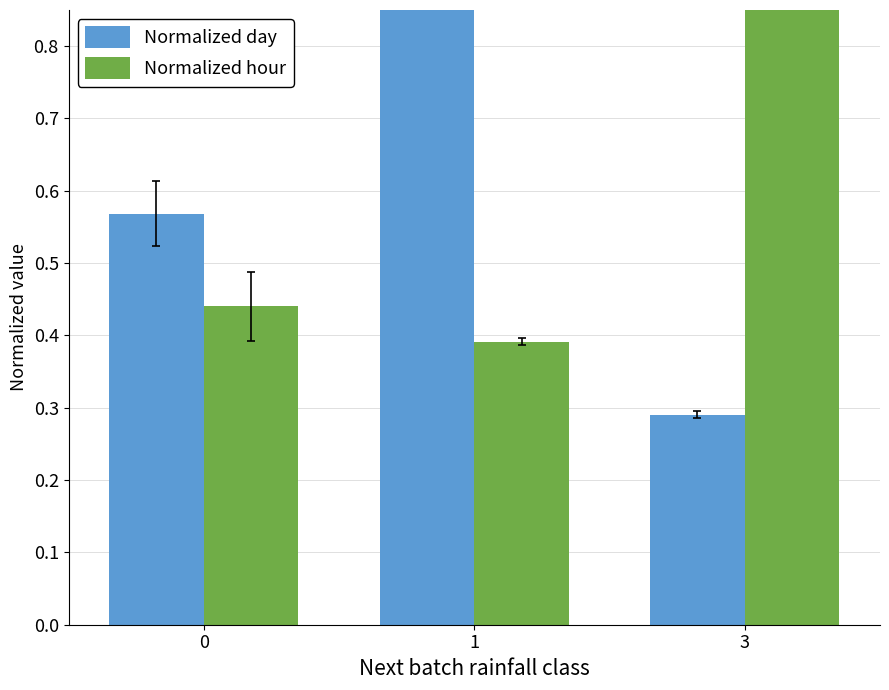

Between 1 and 3, which series saw the biggest shift?

Normalized day